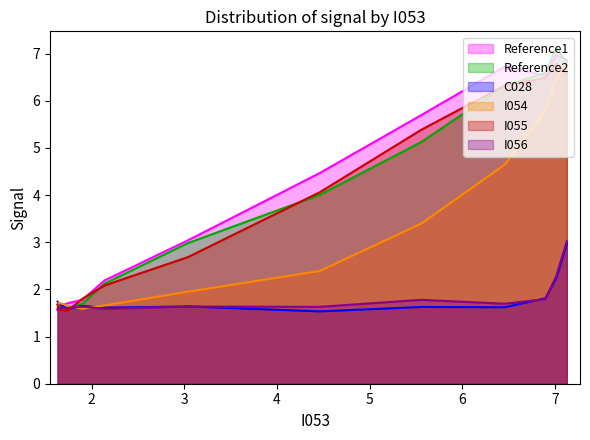

What is the minimum value for I054?

1.6